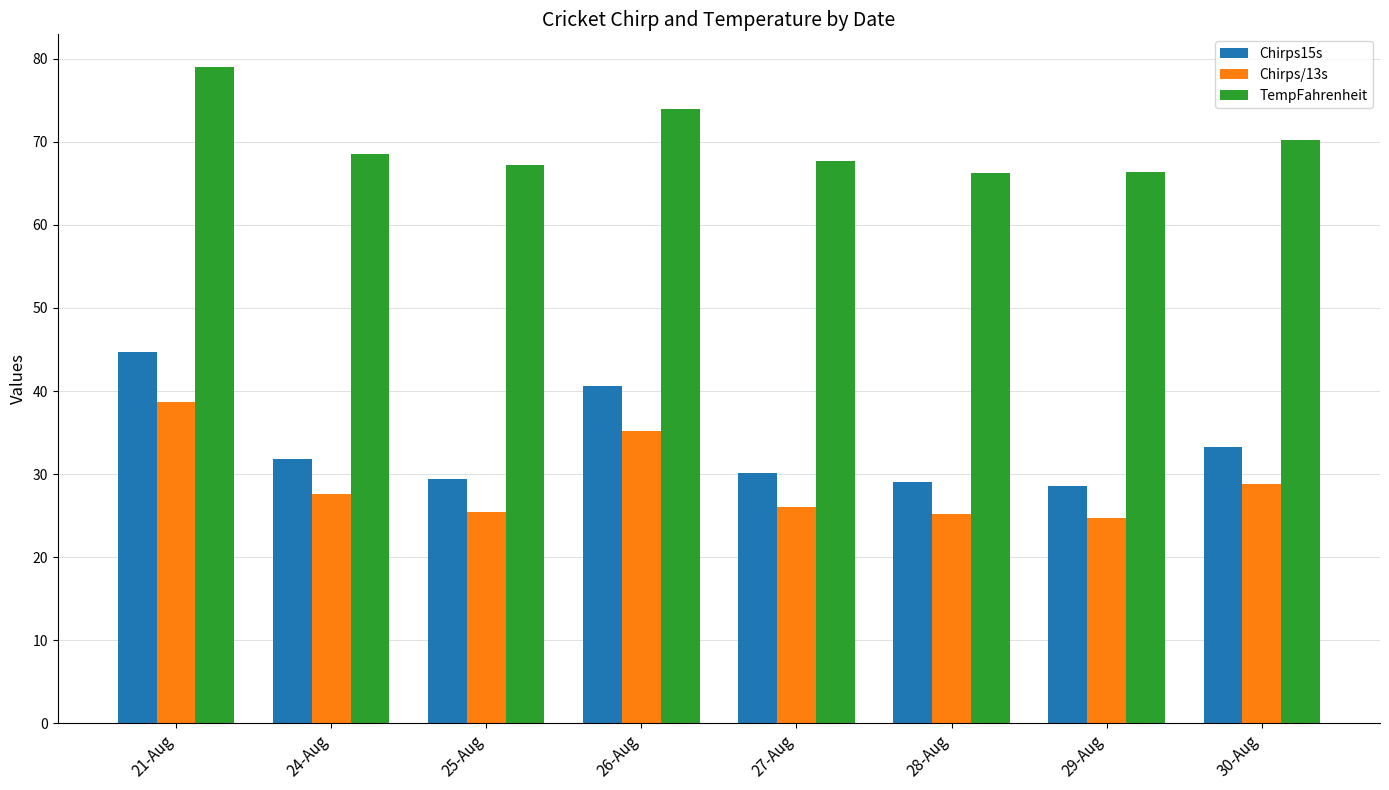

Rank the series at 27-Aug from highest to lowest value.

TempFahrenheit, Chirps15s, Chirps/13s